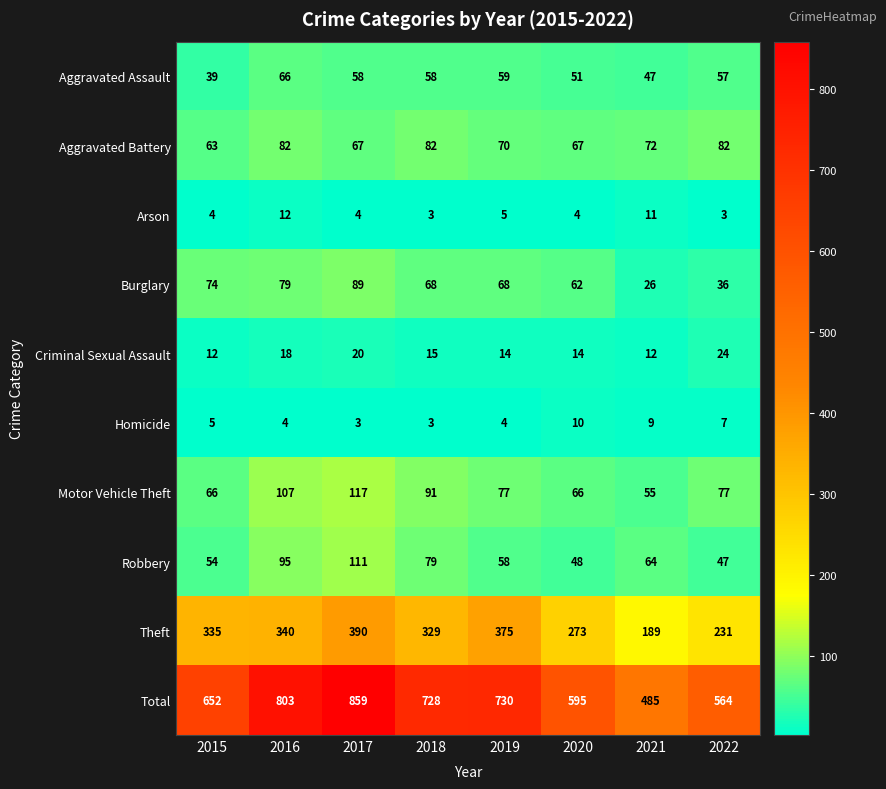

Count the number of data series in this chart.

10